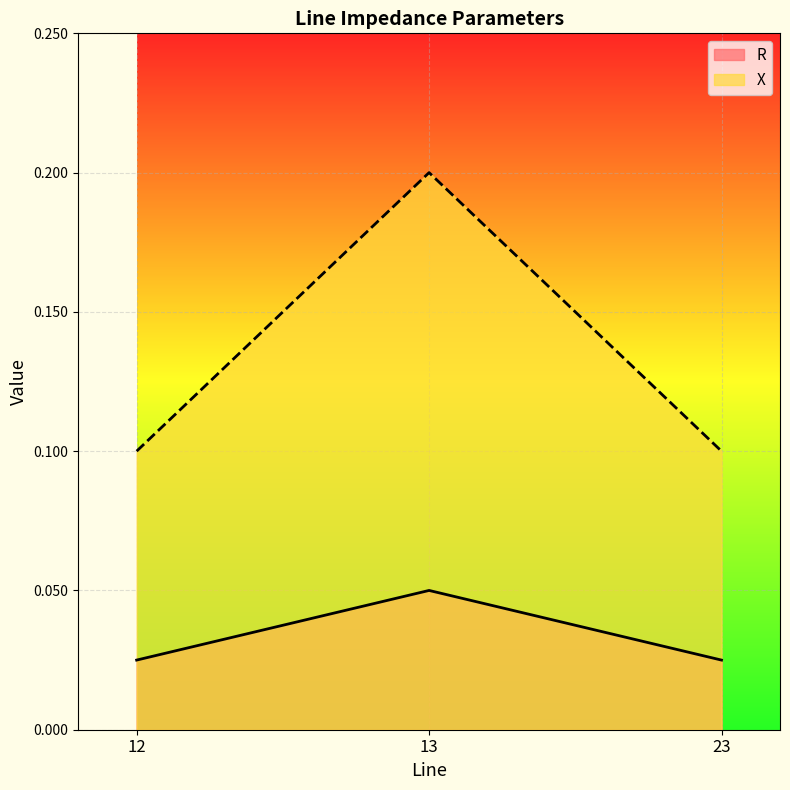

Where is X nearest to the value 0?

12